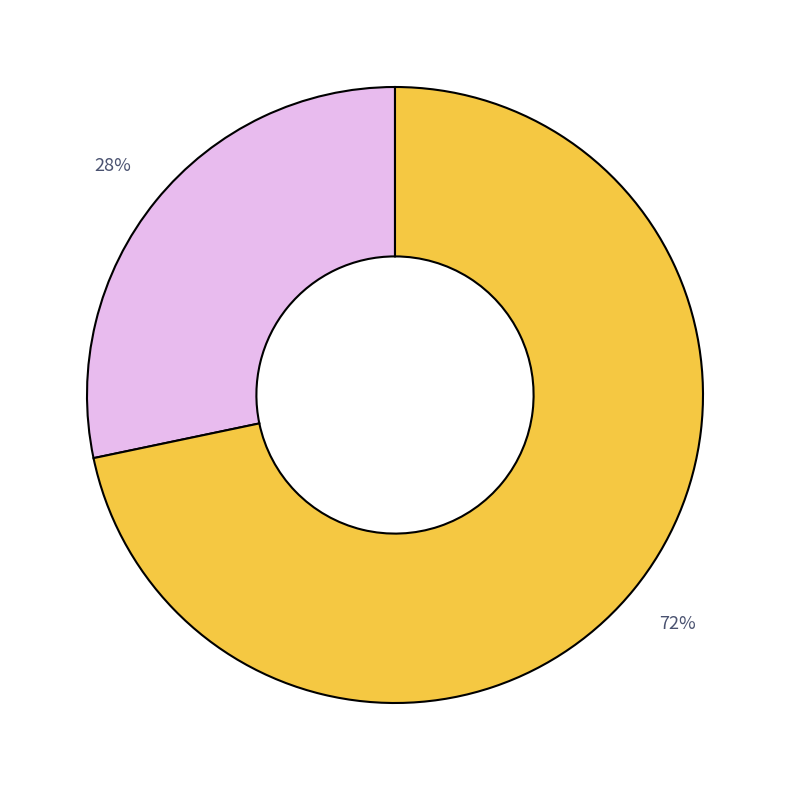

Is there any slice that represents more than half of the pie?

Yes